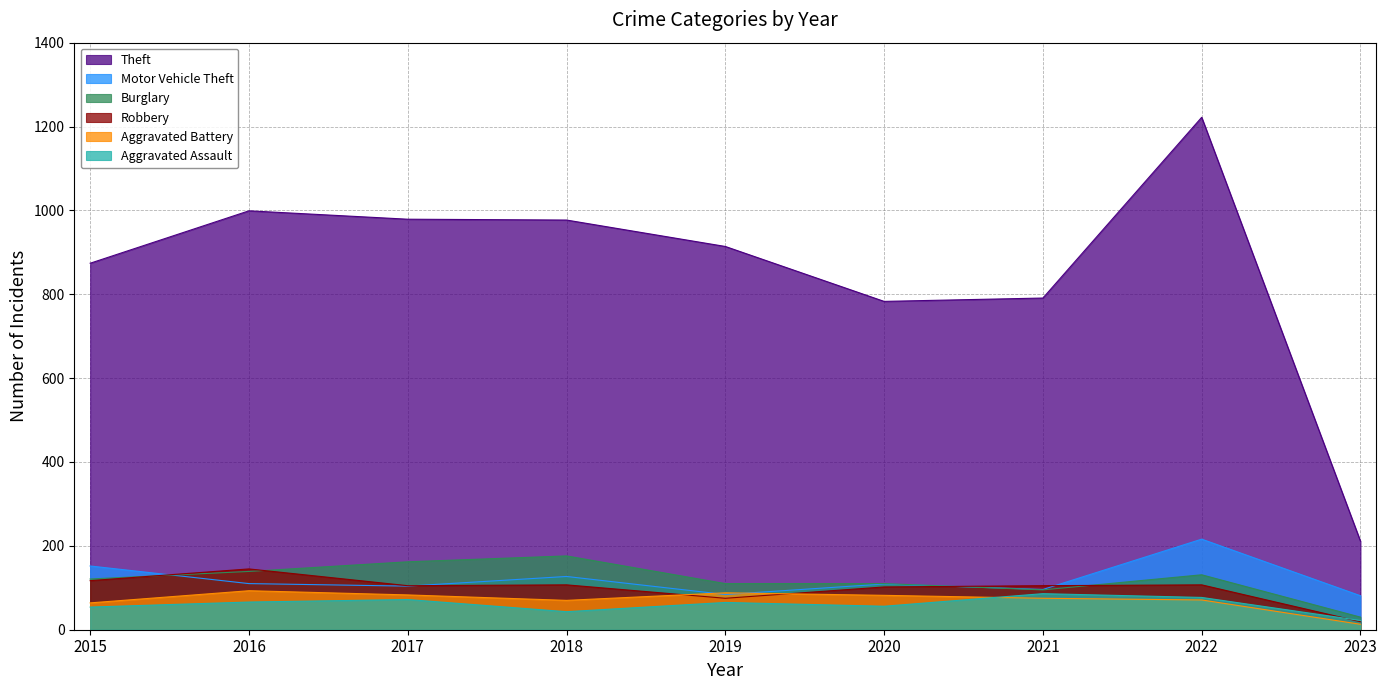

Which has a higher value, 2018 or 2015?

2018